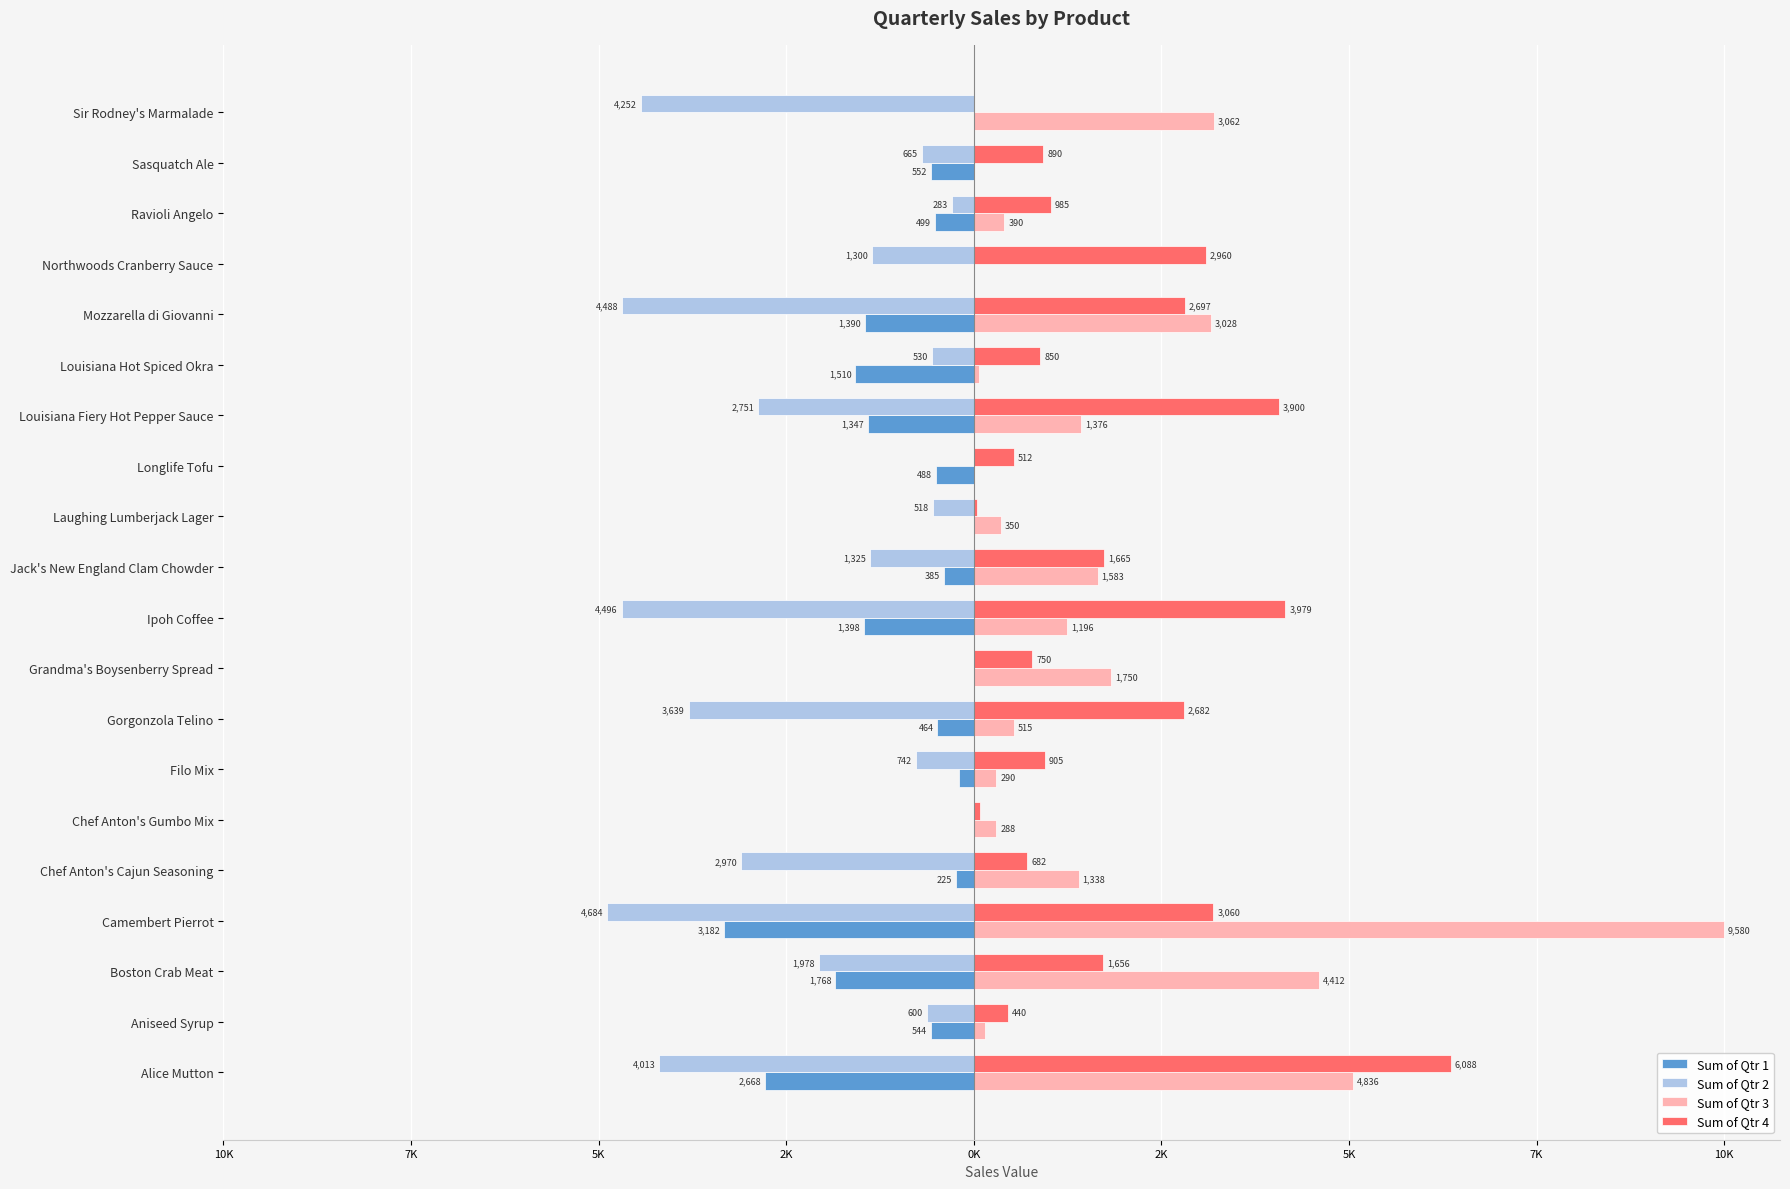

What are all the series names shown in the legend?

Sum of Qtr 1, Sum of Qtr 2, Sum of Qtr 3, Sum of Qtr 4